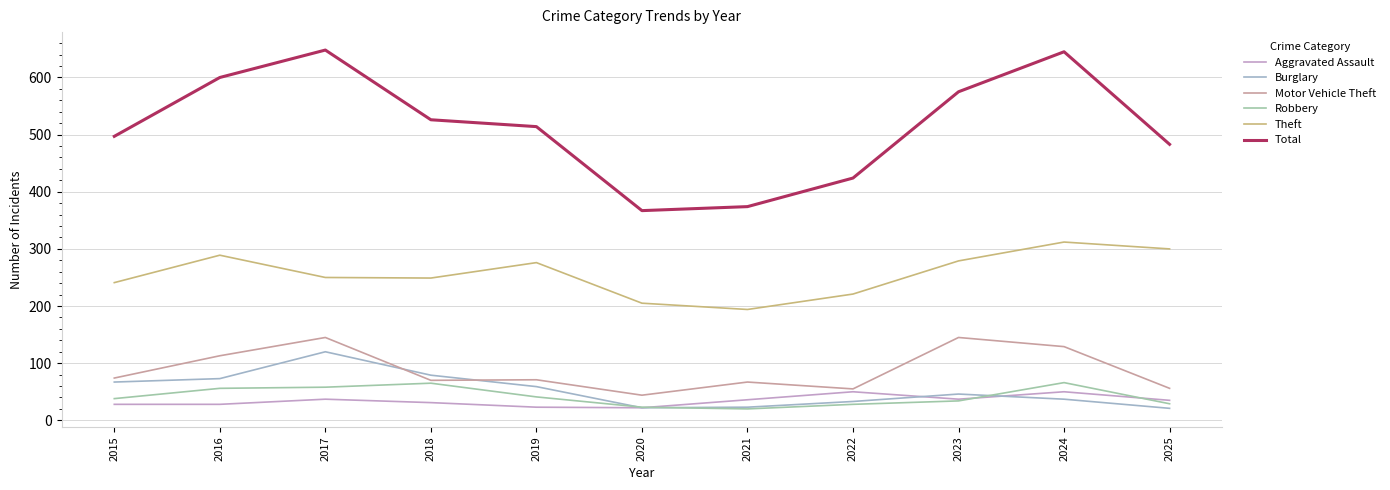

At which category does the chart reach its peak across all series?

2017